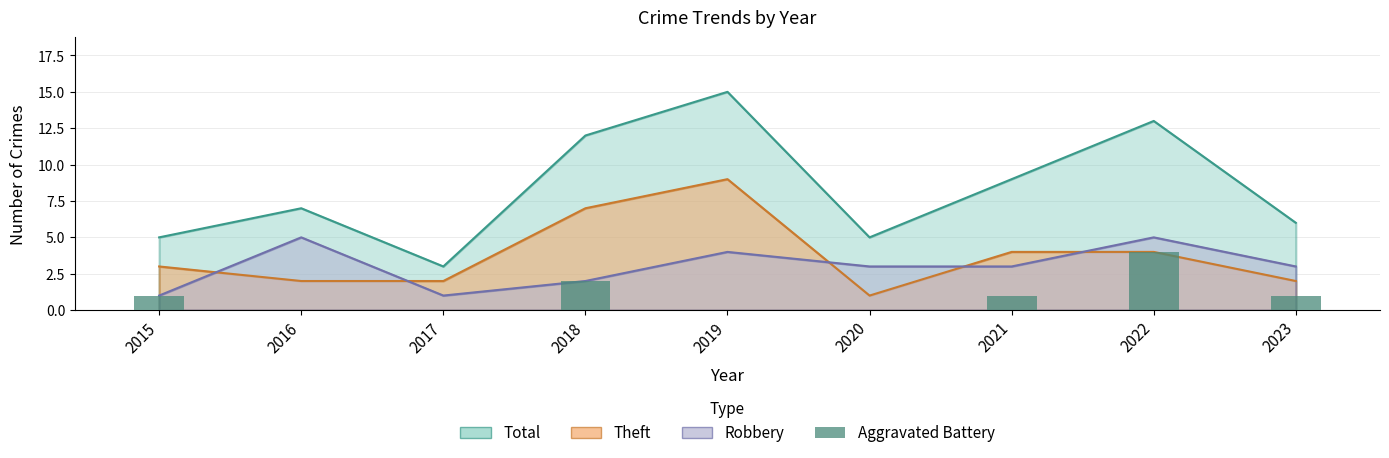

How many categories are shown in the chart?

9